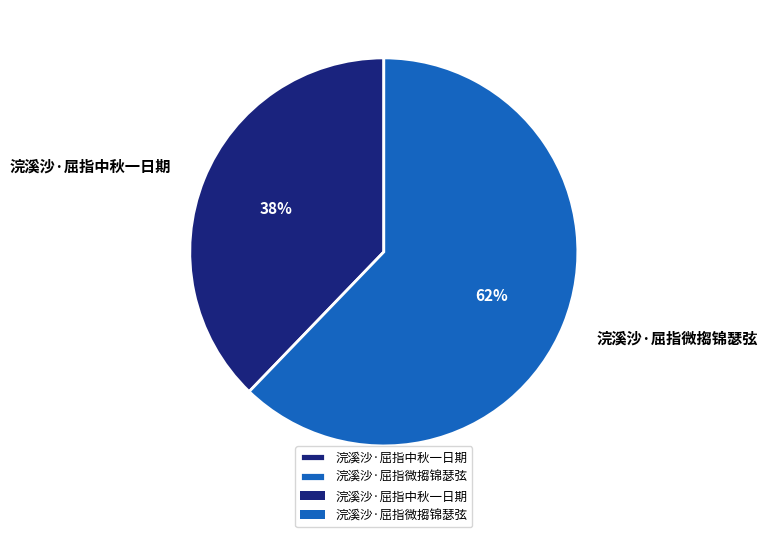

Count the number of slices in the pie.

2